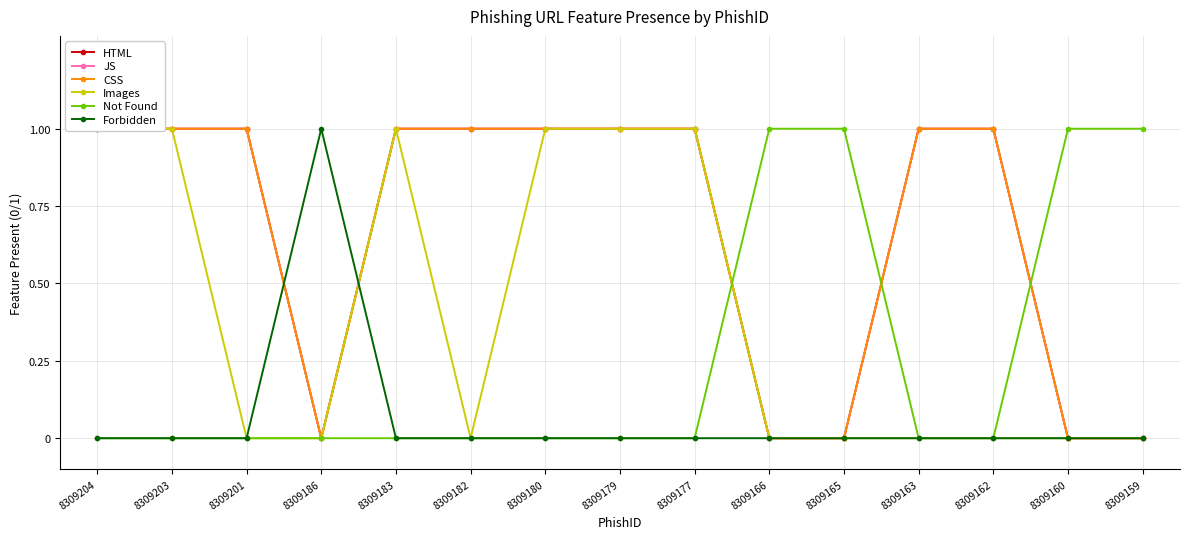

Which has a higher value, 8309179 or 8309162?

8309179